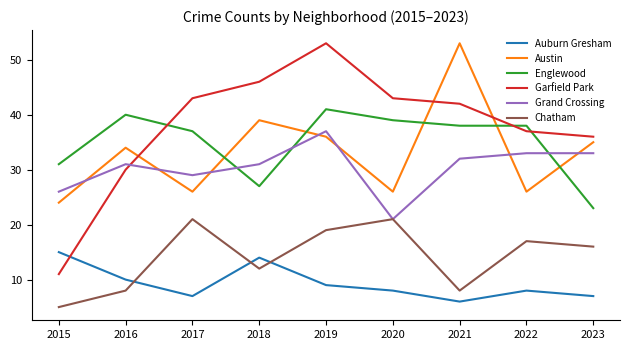

At which category does Garfield Park reach its first local peak?

2019